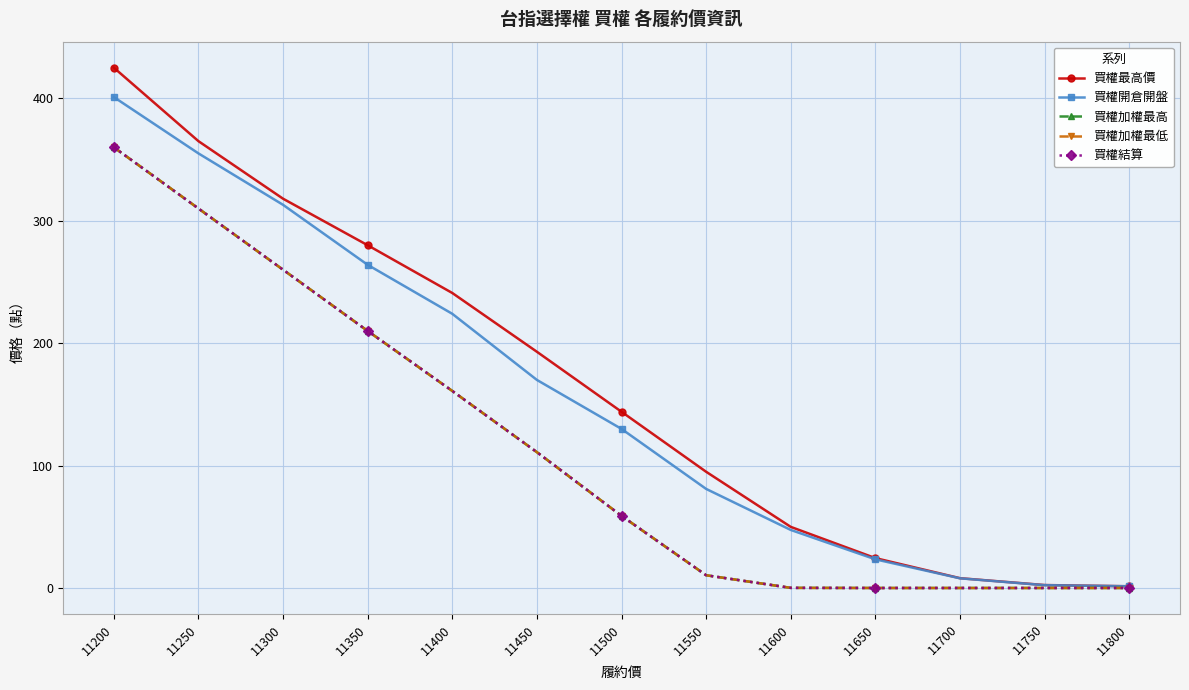

Which label corresponds to the smallest value in the chart?

11650